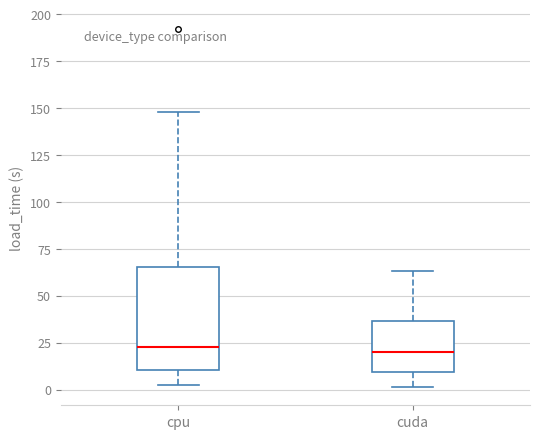

Reading left to right, read every box against the y-axis: the position of its median line, the range the box covers, and the ends of its whiskers. The values are not printed on the chart, so give them approximately, as read against the axis.

cpu: median 25, box 10 to 65, whiskers 0 to 150
cuda: median 20, box 10 to 35, whiskers 0 to 65